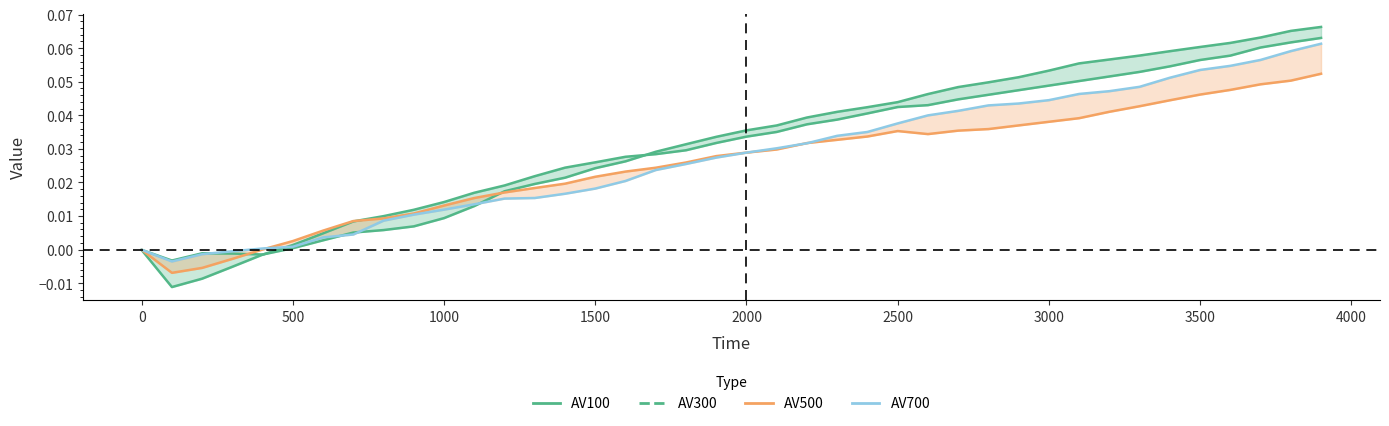

What position from the left is 2500?

26